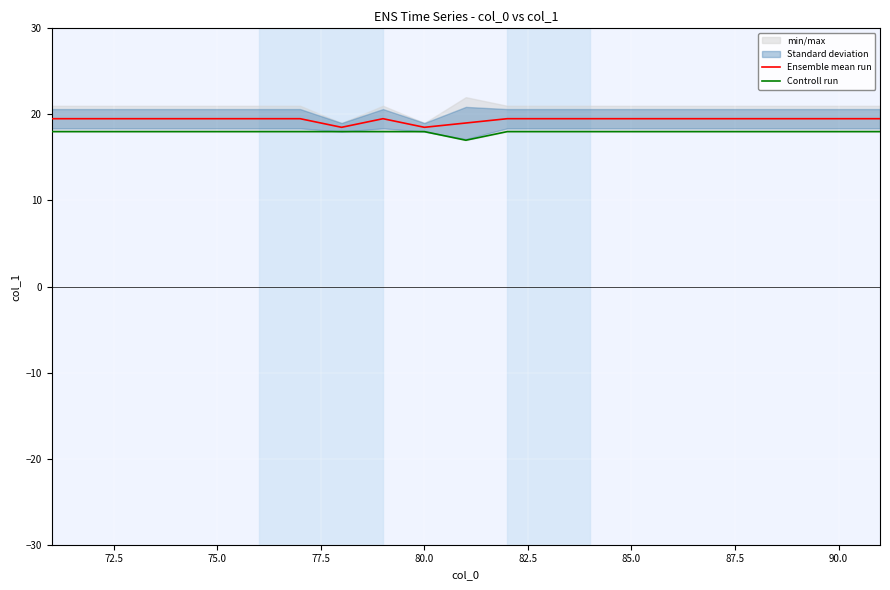

In Ensemble mean run, how many points are higher than both neighbors (excluding endpoints)?

1